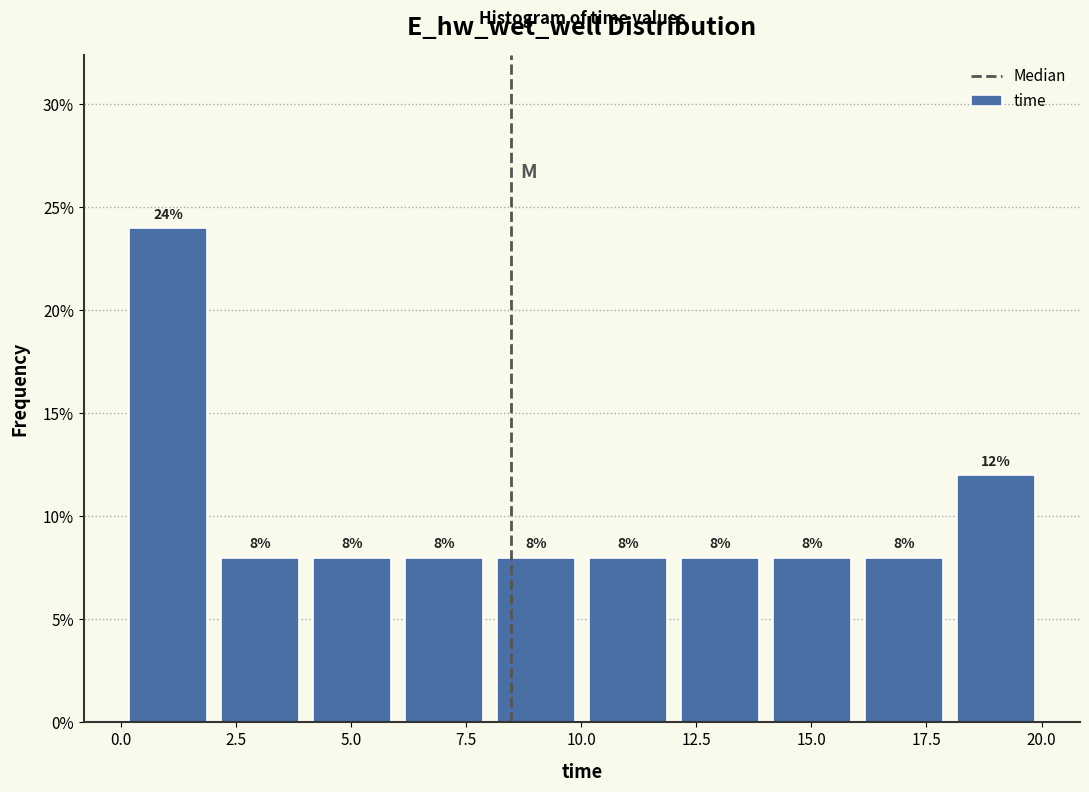

Read against the x-axis, roughly where is the centre of the tallest bar?

1.0